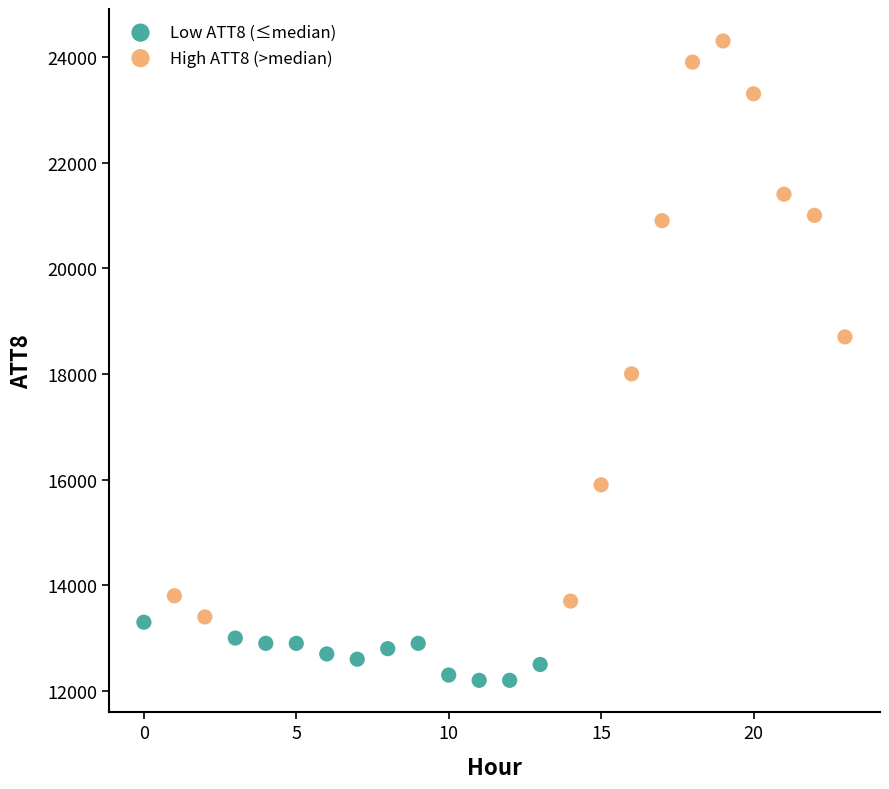

Which series has the largest Y range (max minus min)?

High ATT8 (>median)